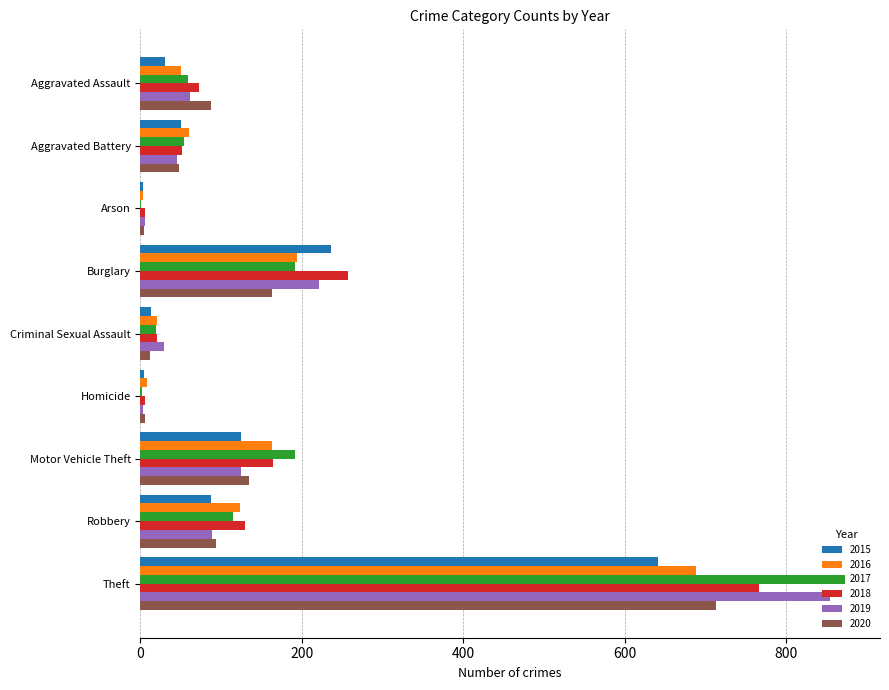

What is the sum of the 2018 values at Aggravated Assault and Theft?

839